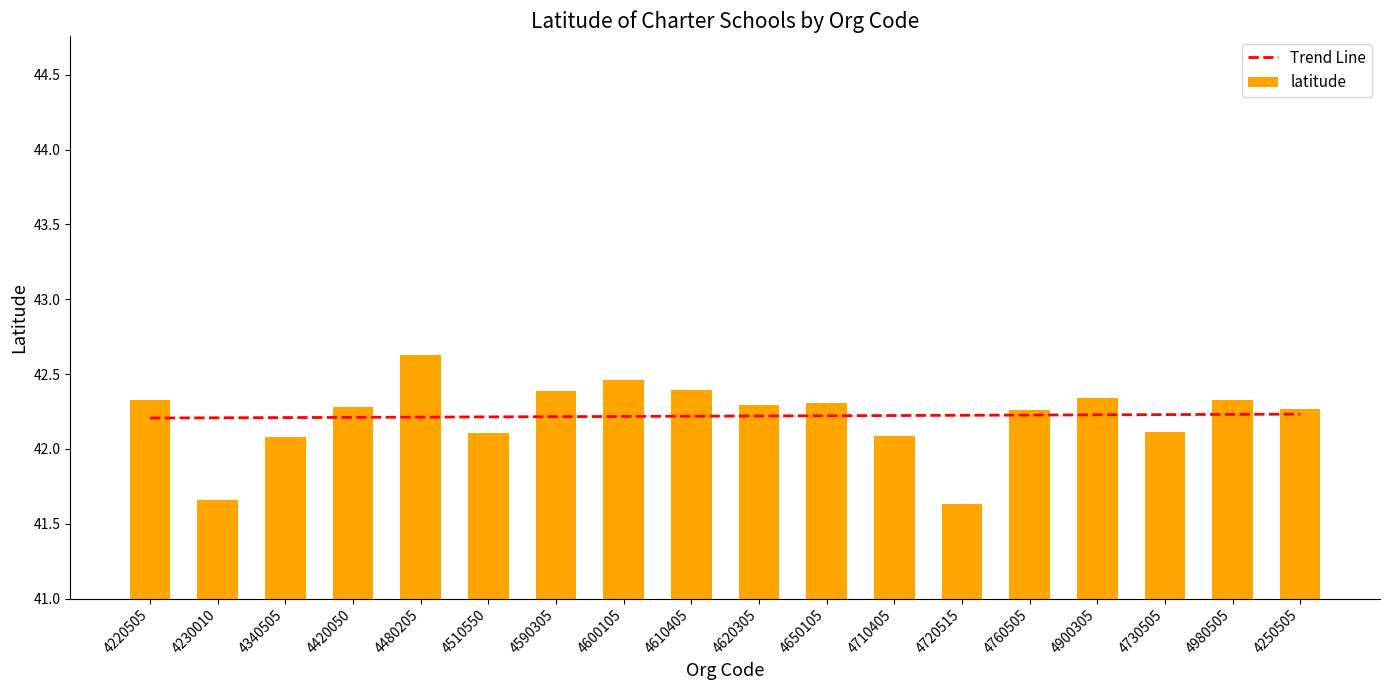

What is the value of the 14th bar from the left?

42.3